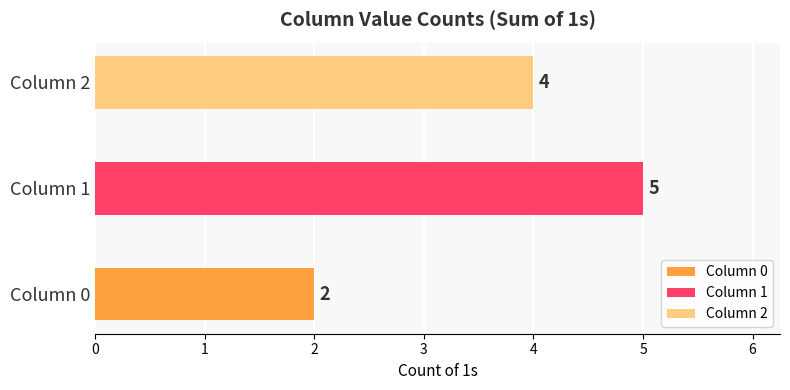

What is the value of the 2 bar at the 3rd from the left?

4